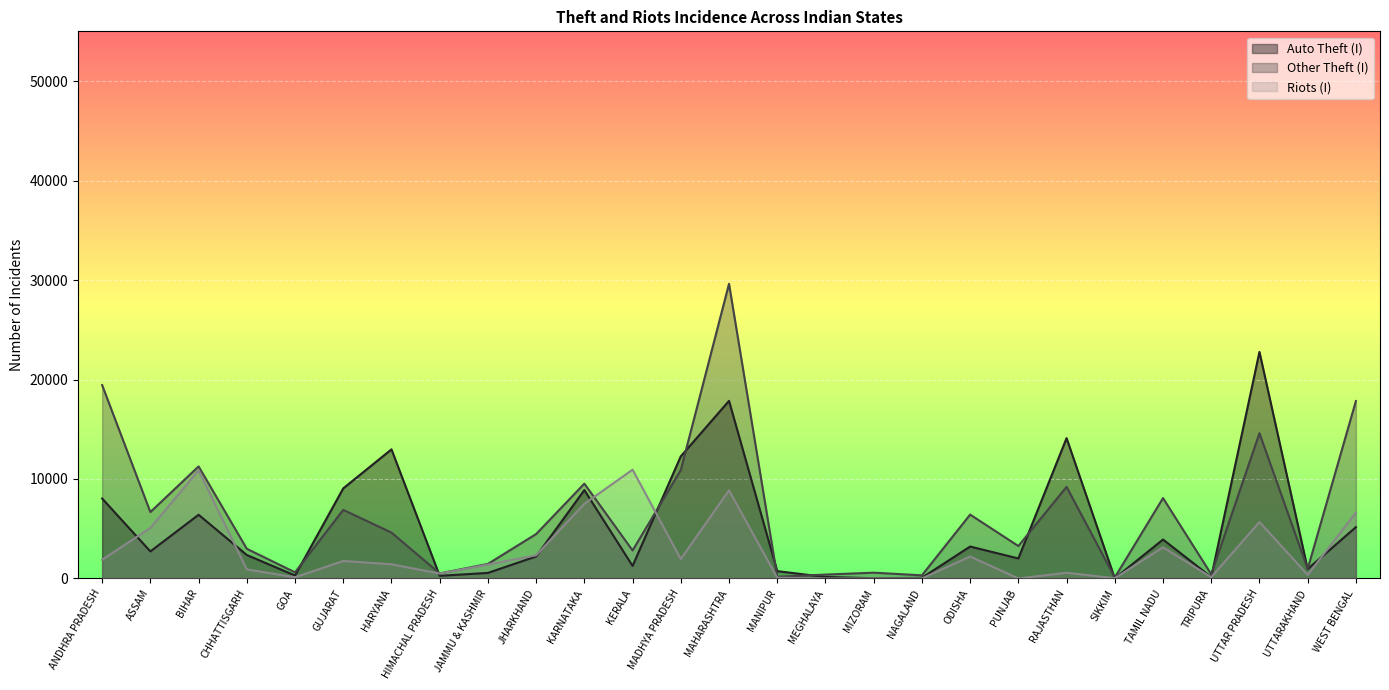

What is the label of the 23rd point from the left?

TAMIL NADU